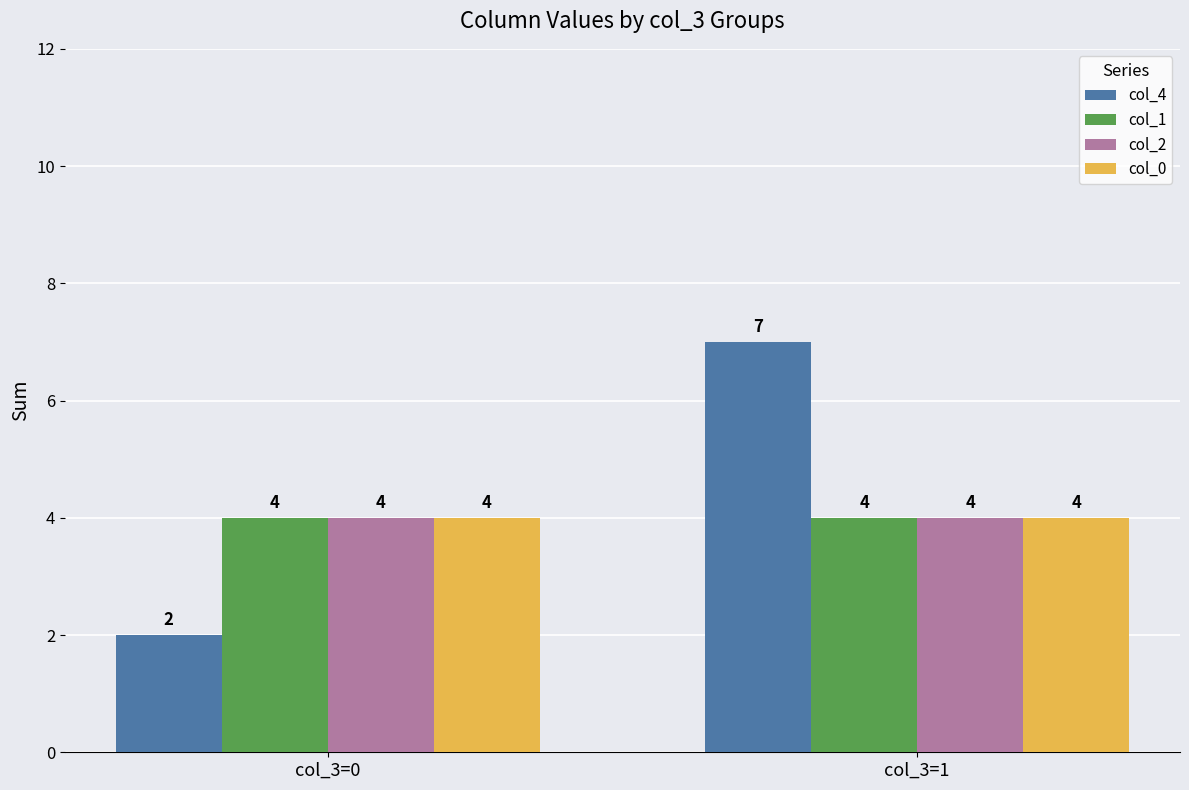

True or false: col_4 has a value of 2 at col_3=1.

False